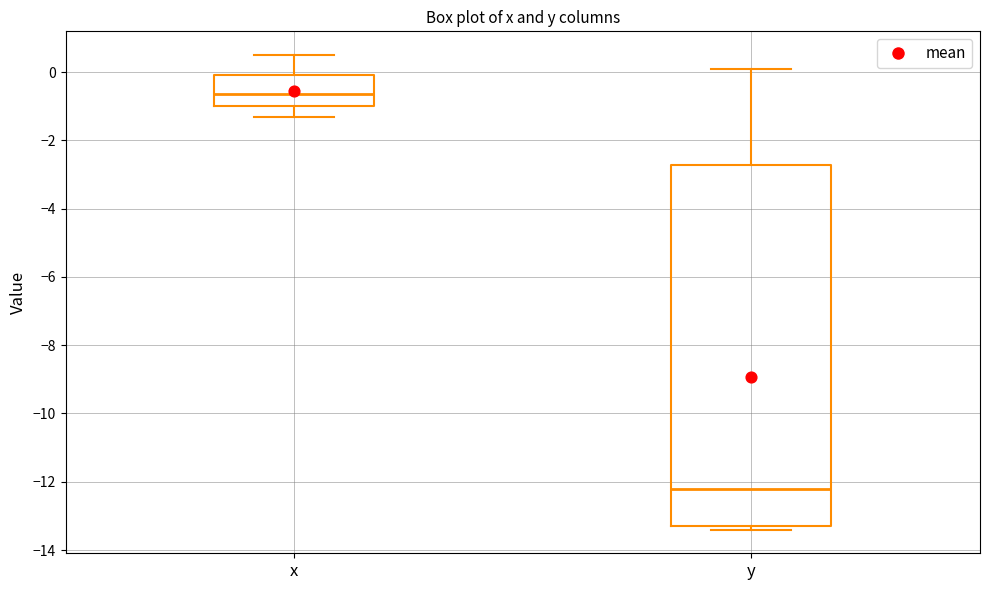

Reading left to right, read every box against the y-axis: the position of its median line, the range the box covers, and the ends of its whiskers. The values are not printed on the chart, so give them approximately, as read against the axis.

x: median -0.6, box -1.0 to 0.0, whiskers -1.2 to 0.6
y: median -12.2, box -13.2 to -2.8, whiskers -13.4 to 0.2